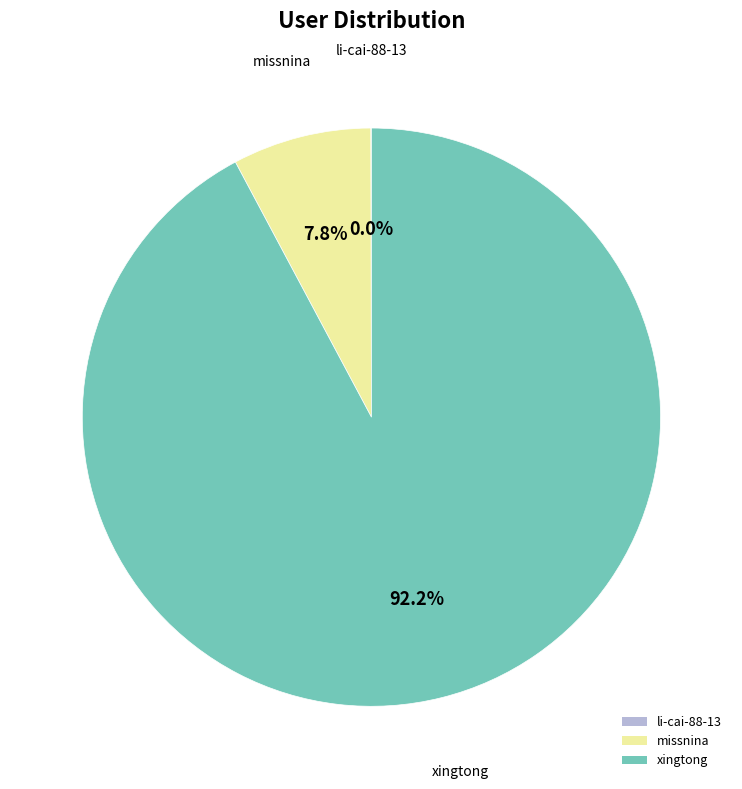

How much of the chart is everything except xingtong?

7.8%